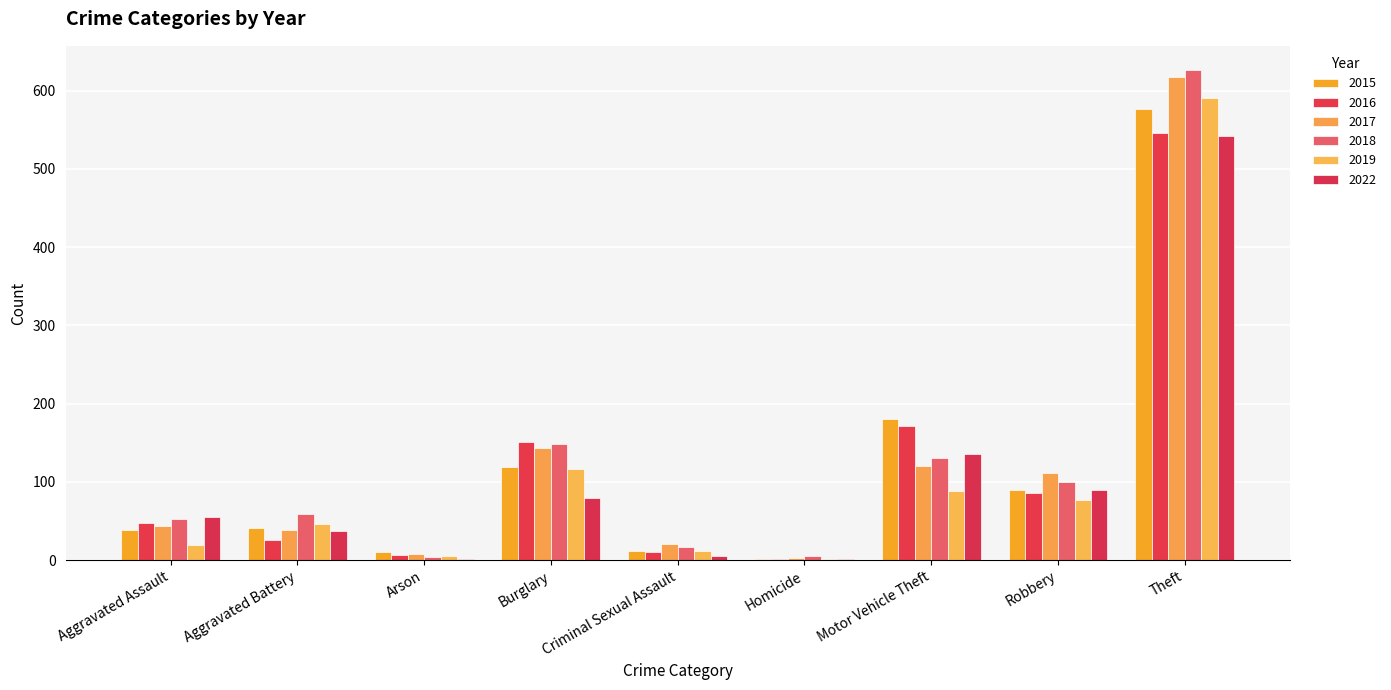

Rank the series by their maximum value, from highest to lowest.

2018, 2017, 2019, 2015, 2016, 2022